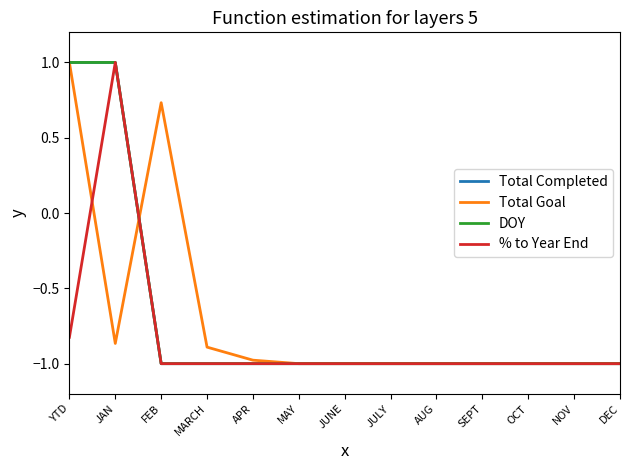

Is the value of Total Completed at DEC greater than the value of Total Goal at DEC?

No